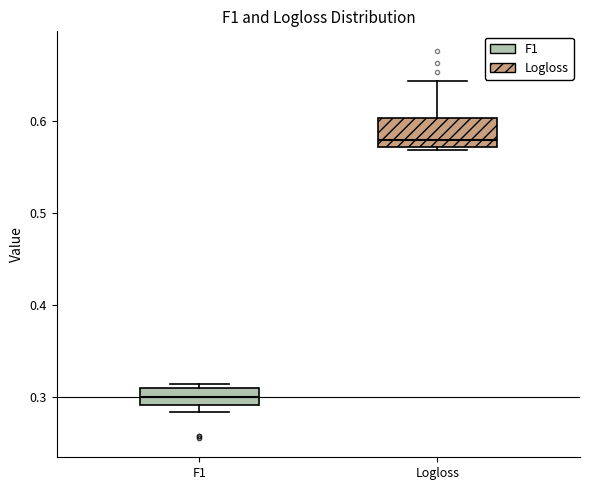

Where does the median line of the box for Logloss sit on the y-axis? The values are not printed on the chart, so give them approximately, as read against the axis.

0.58